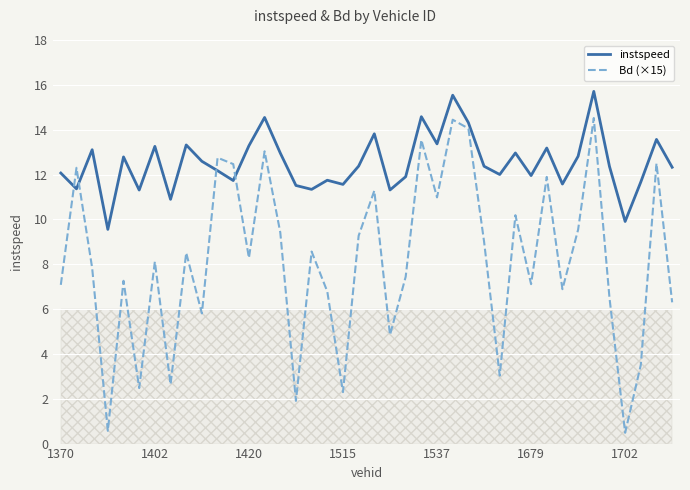

Rank the series by their average value, from highest to lowest.

instspeed, Bd (×15)